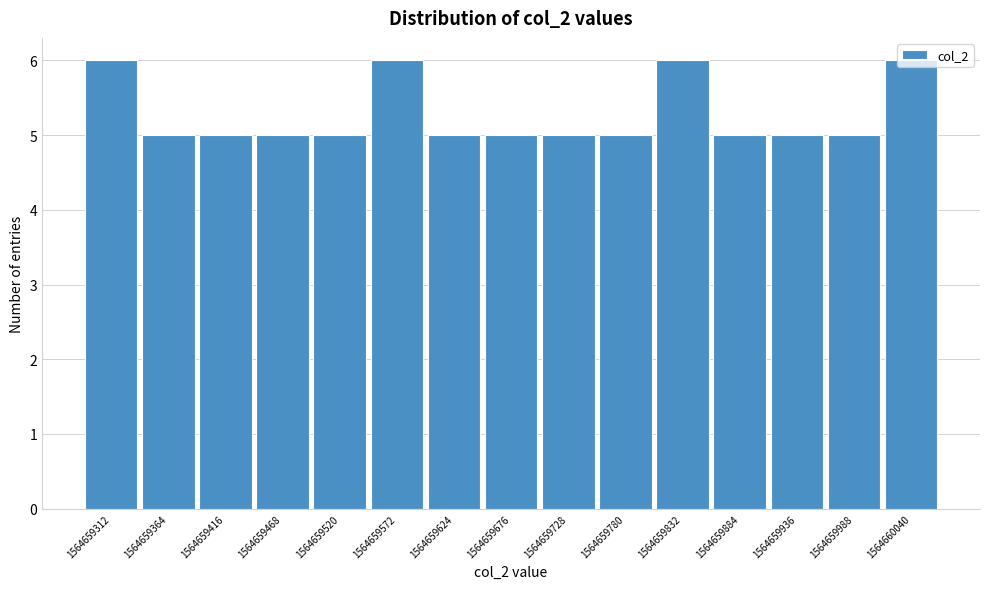

What is the sum of all values?

79